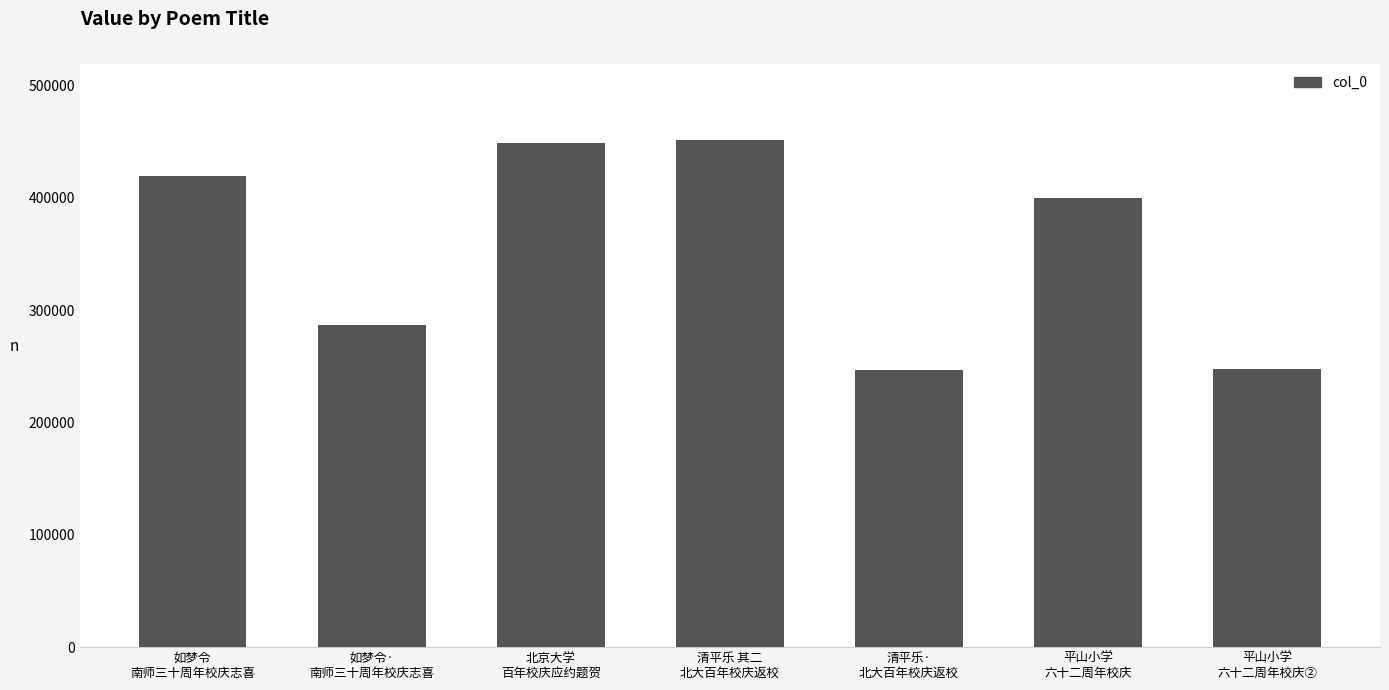

The chart shows a value of 144436 at 清平乐·
北大百年校庆返校. True or false?

False